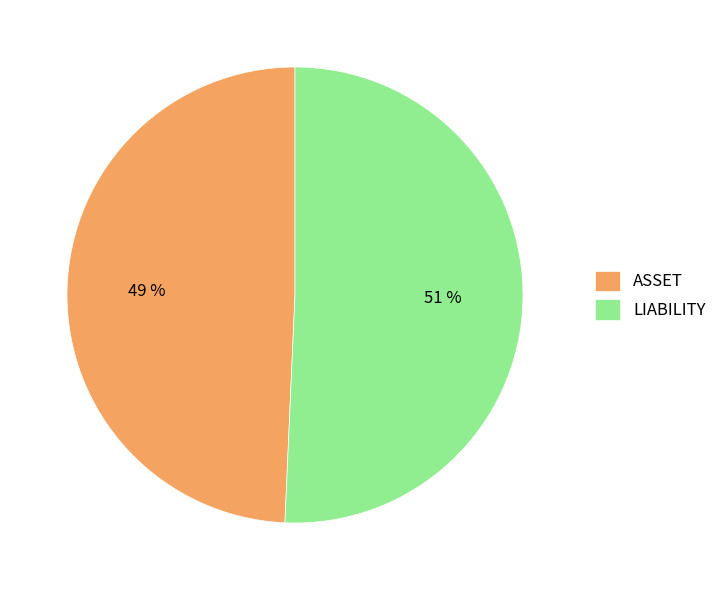

Rank the categories by value from highest to lowest.

LIABILITY, ASSET